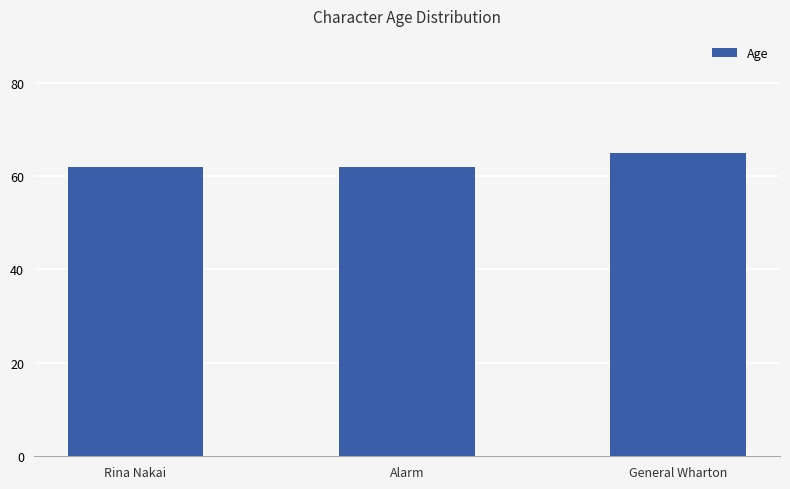

Between General Wharton and Rina Nakai, which is larger?

General Wharton